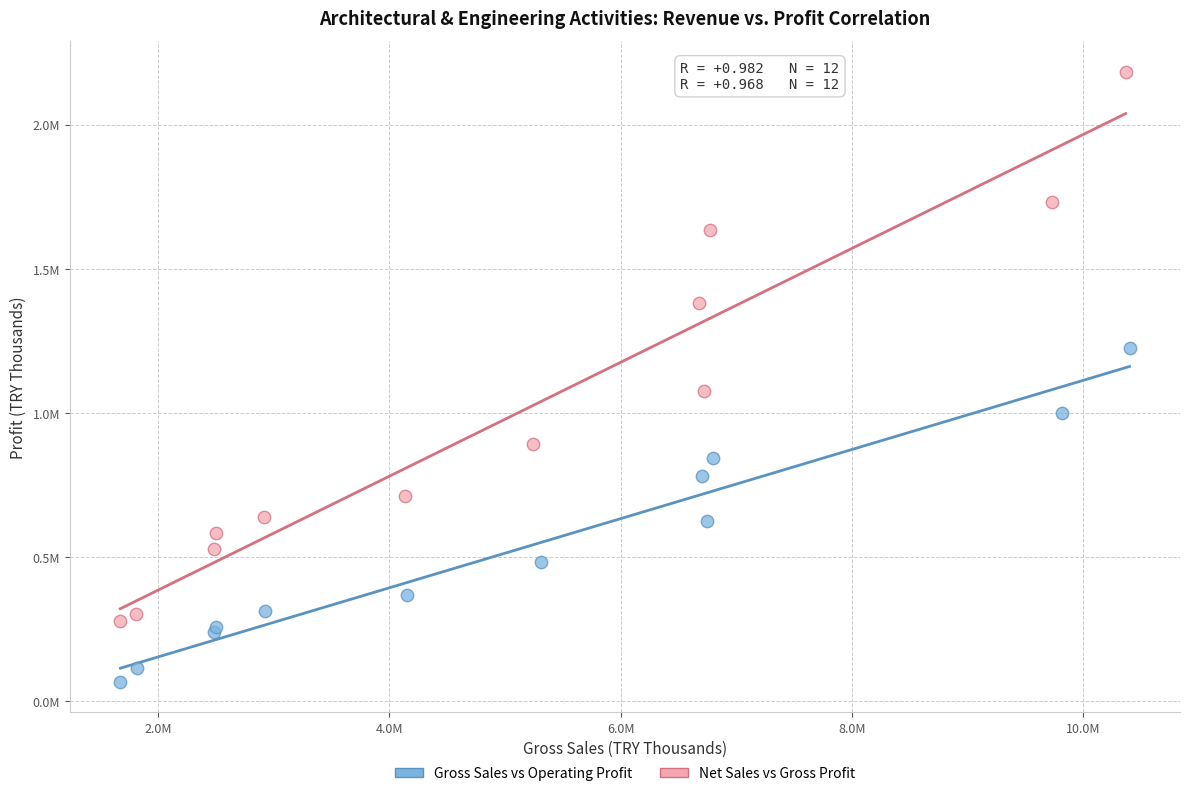

What are all the series names shown in the legend?

Gross Sales vs Operating Profit, Net Sales vs Gross Profit